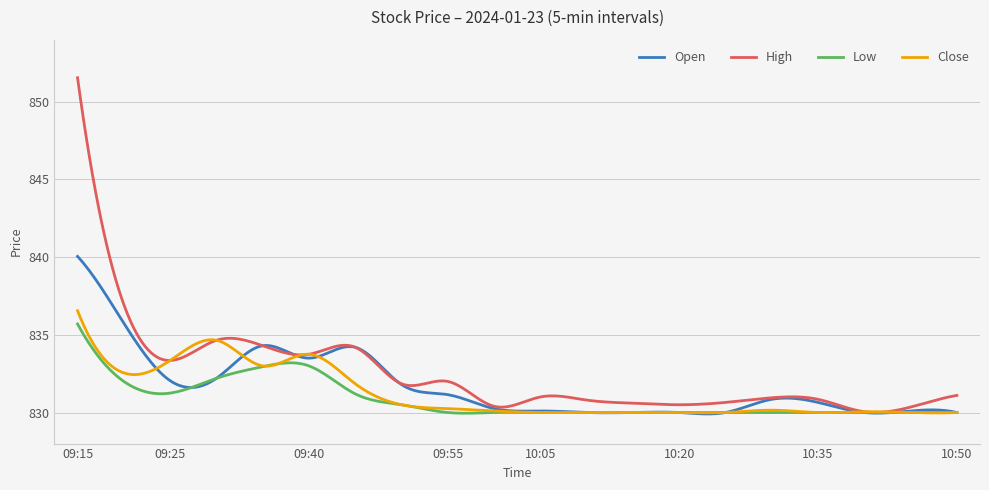

What is the difference between the second highest and minimum values in the Close series?

6.1